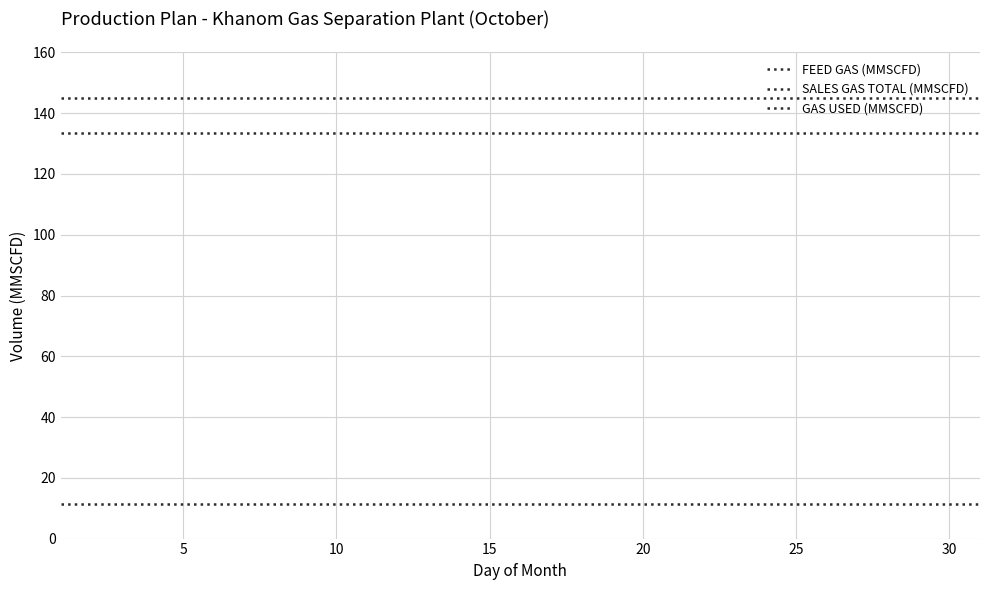

List the series in order of their peak value, highest first.

FEED GAS (MMSCFD), SALES GAS TOTAL (MMSCFD), GAS USED (MMSCFD)